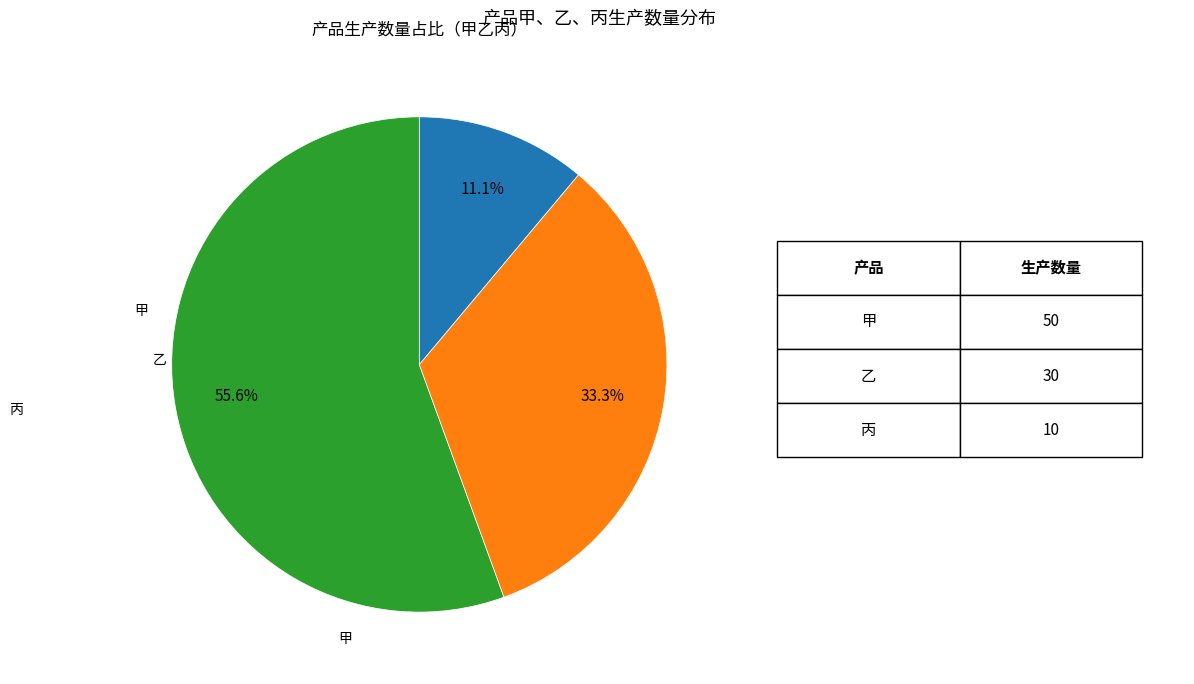

Is there any slice that represents more than half of the pie?

Yes